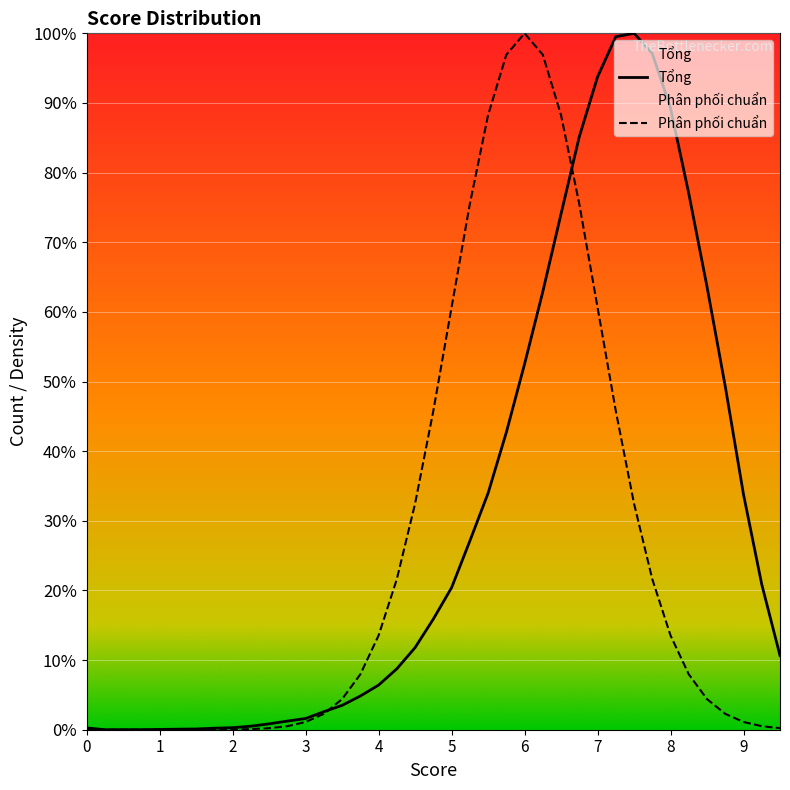

Where is the first local minimum for Tổng?

1